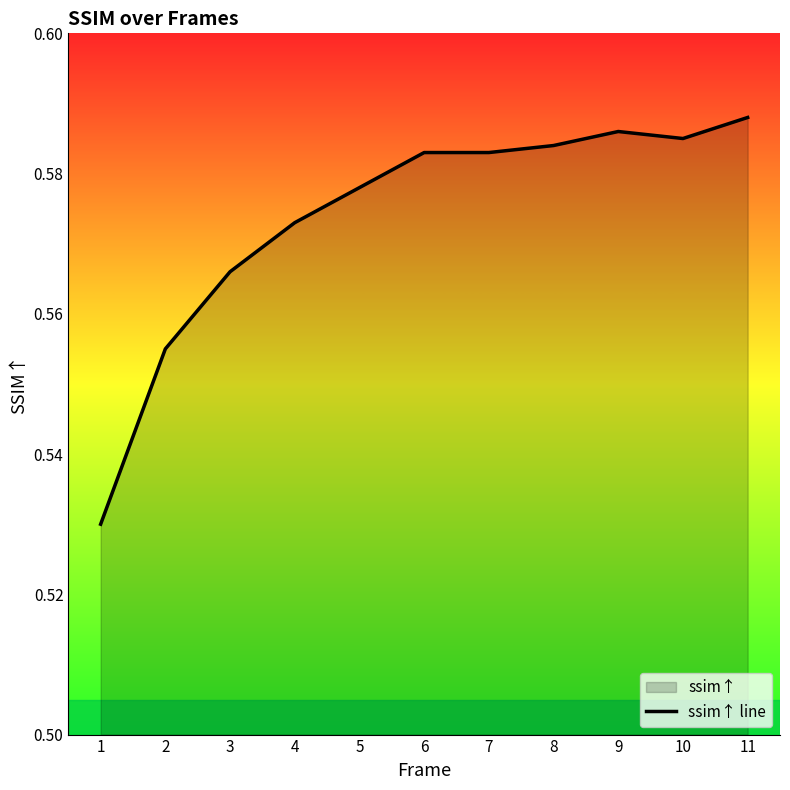

Rank the categories by value from lowest to highest.

1, 2, 3, 4, 5, 6, 7, 8, 10, 9, 11